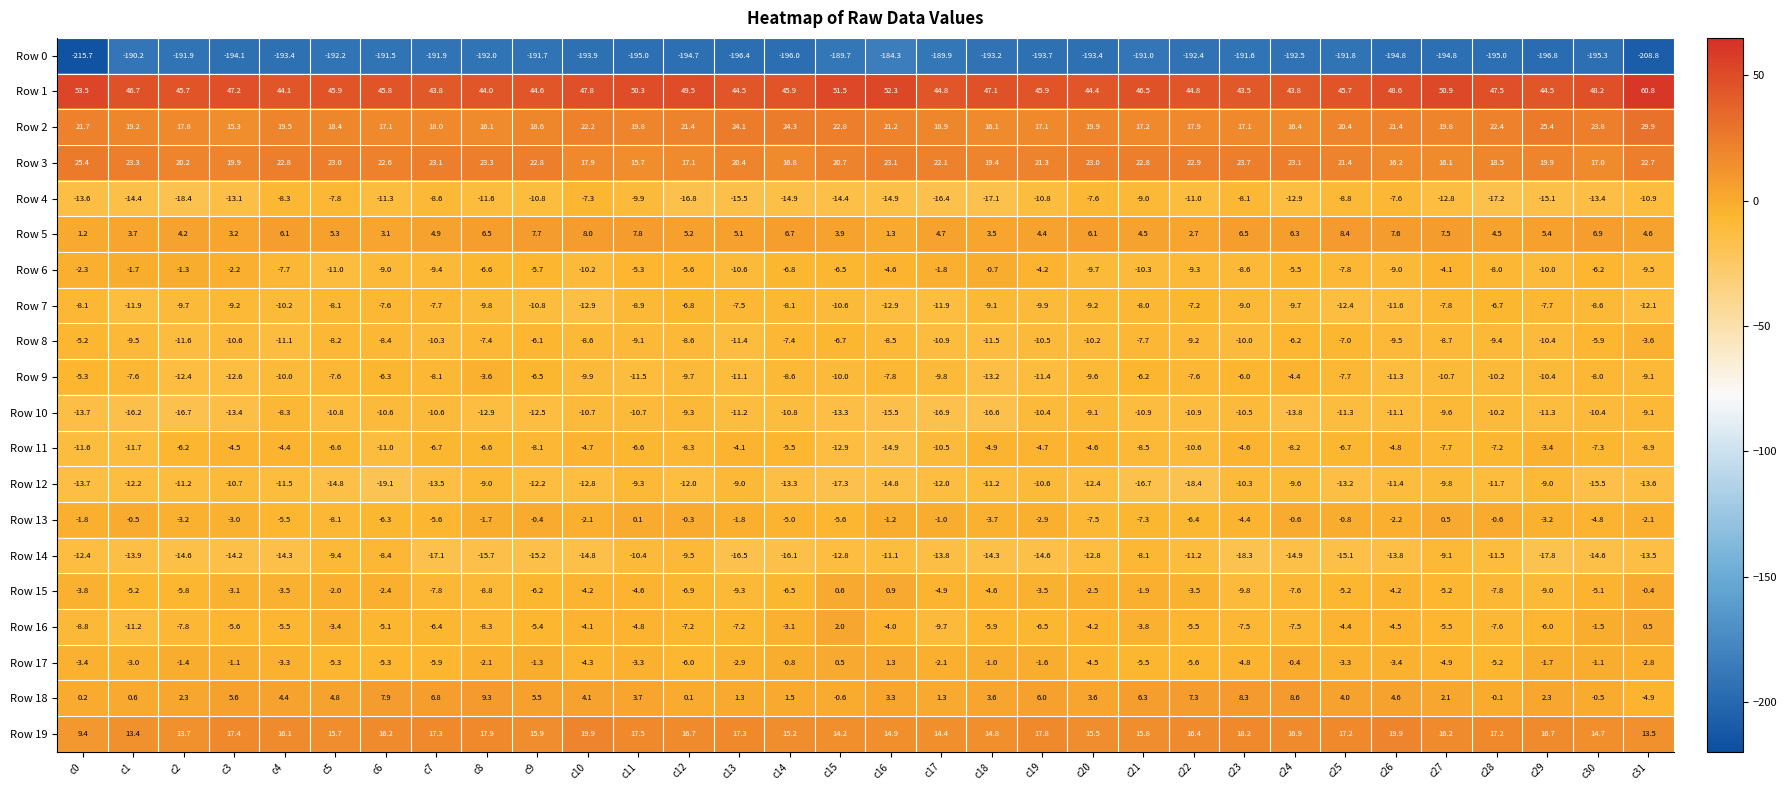

What is the greatest value displayed?

60.8